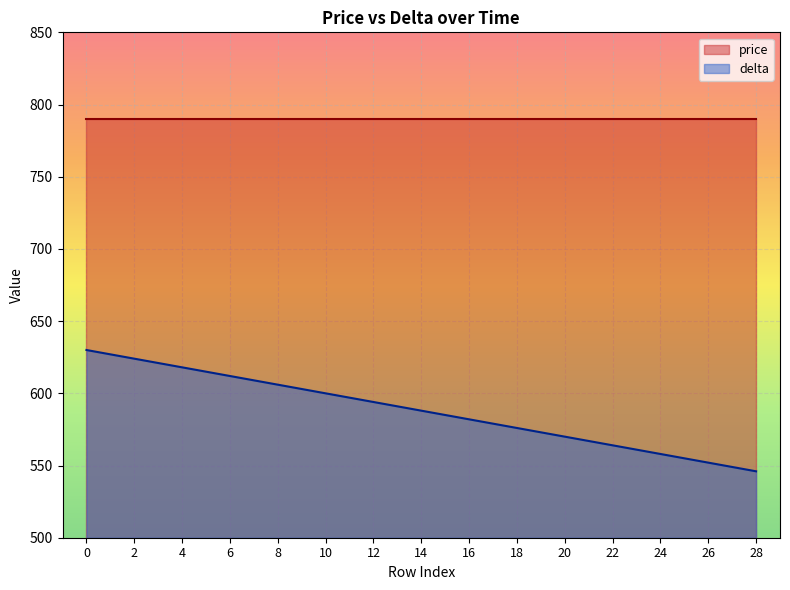

How many lines are shown in the chart?

2